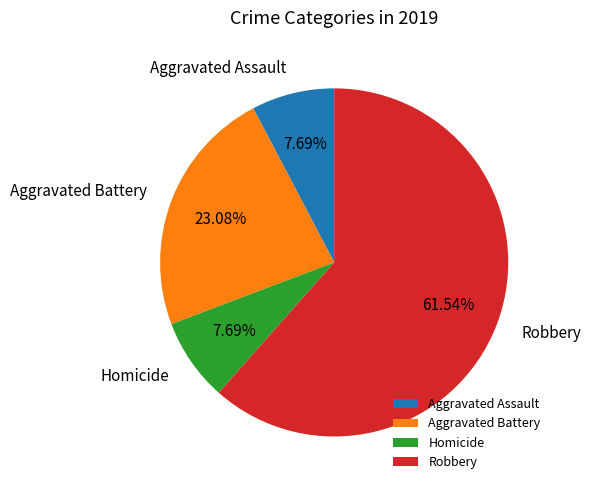

Which slice represents more than half of the pie?

Robbery